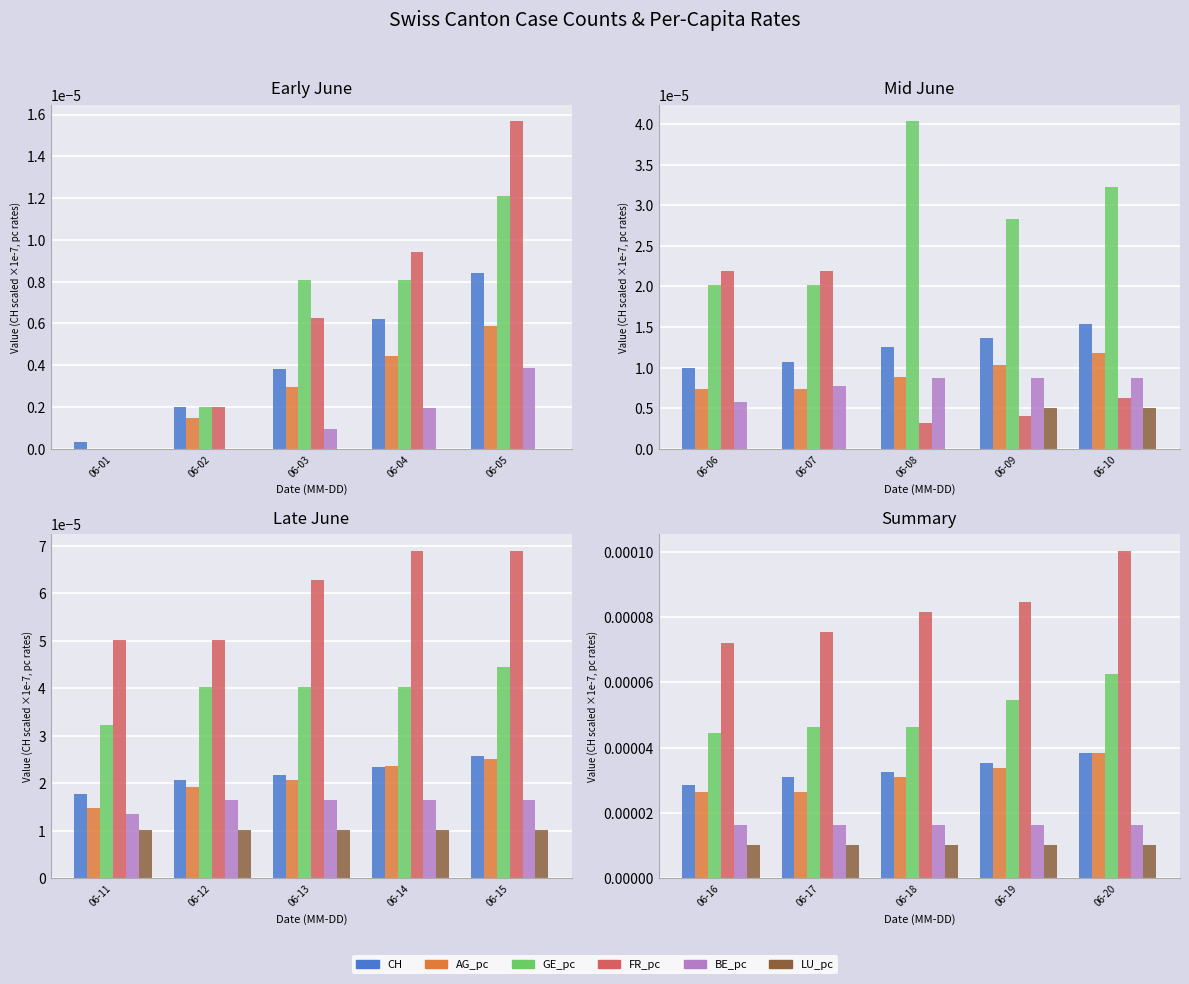

The CH series shows 0.0 at 06-16. True or false?

True